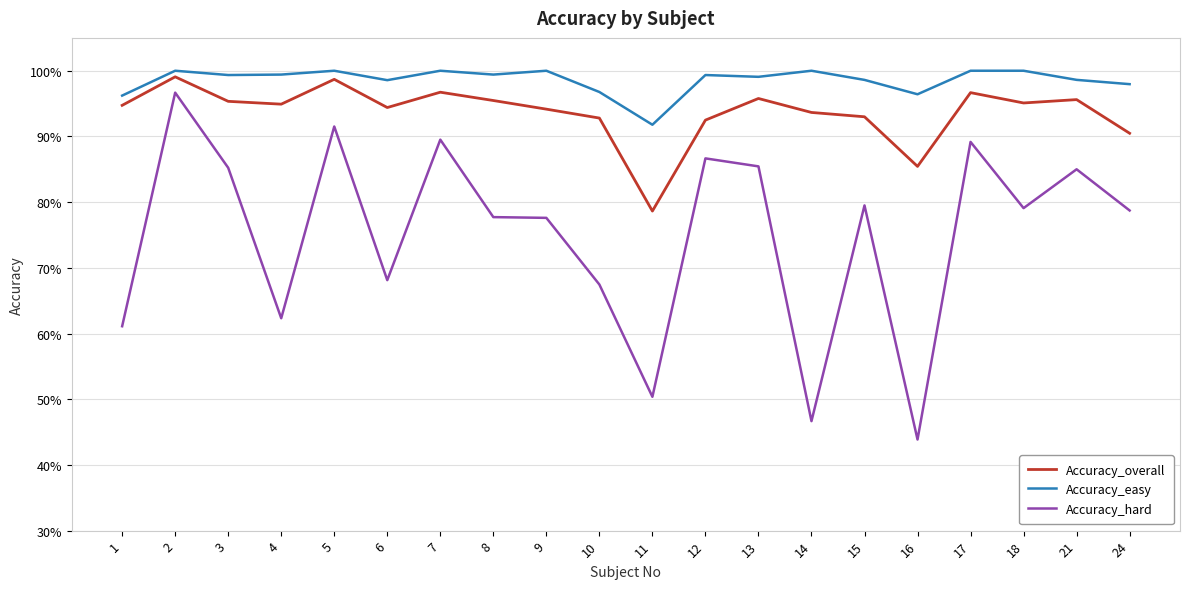

List the series in order of their peak value, lowest first.

Accuracy_hard, Accuracy_overall, Accuracy_easy